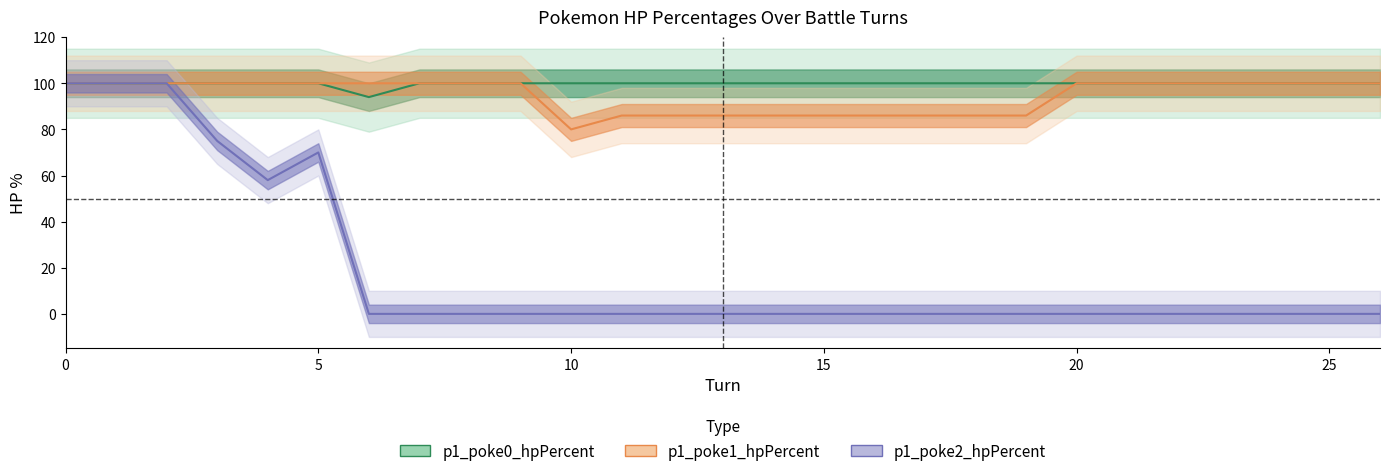

How many categories are shown in the chart?

27